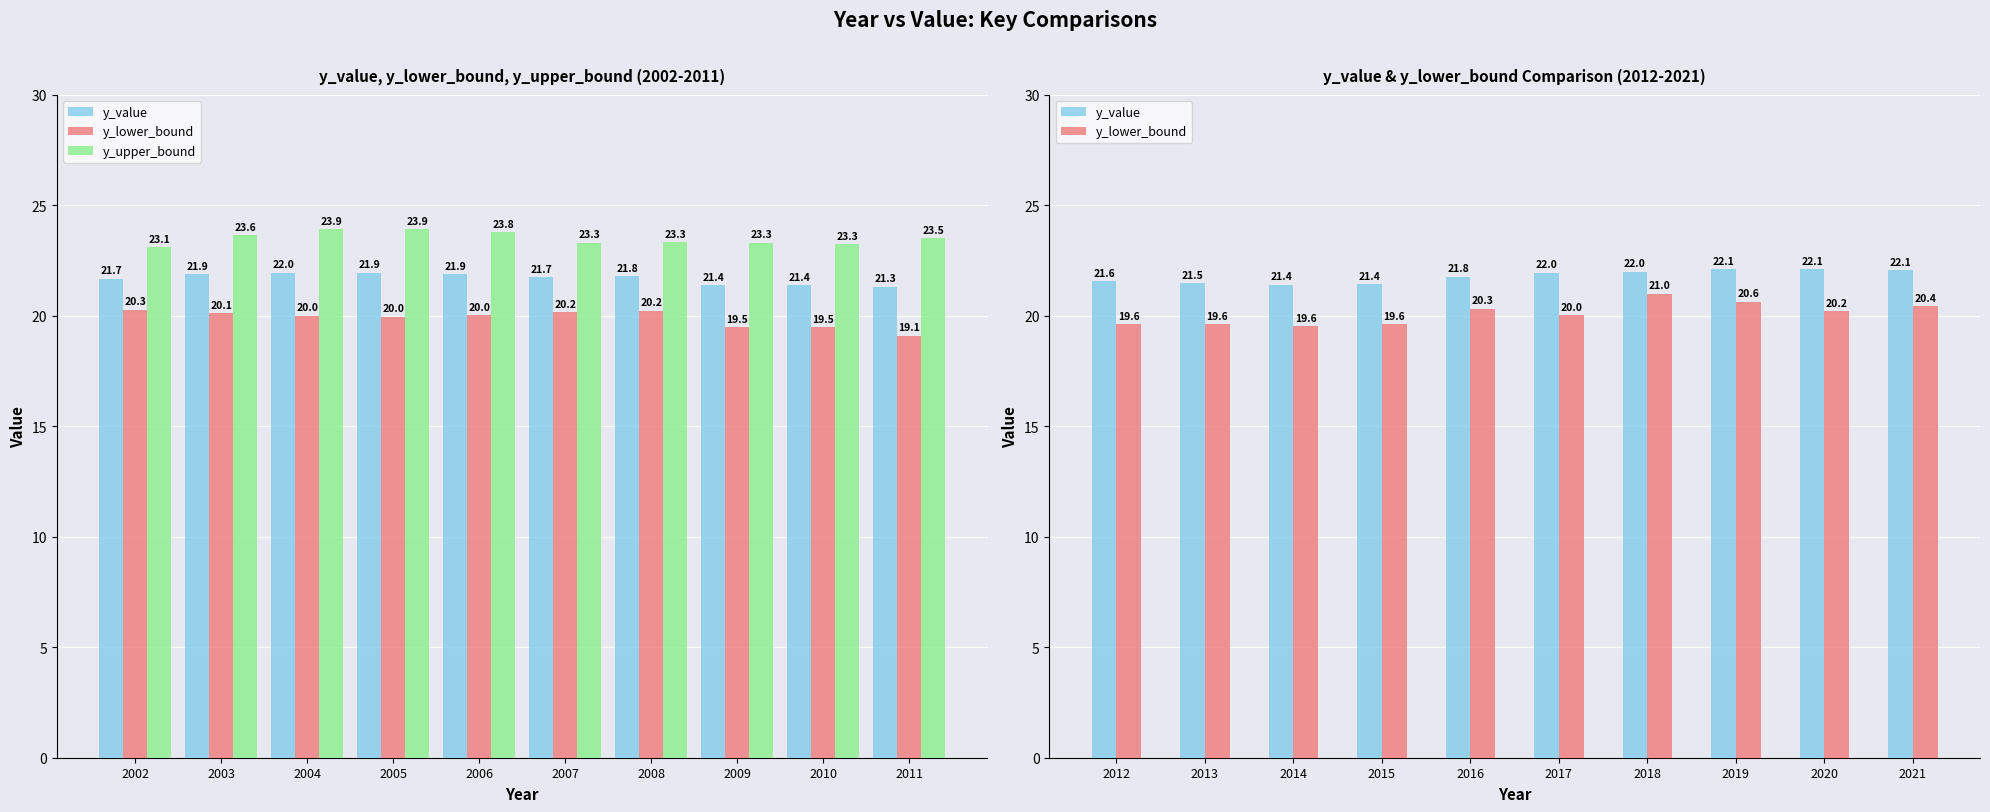

What is the value of the y_value bar at the 8th from the left?

22.1